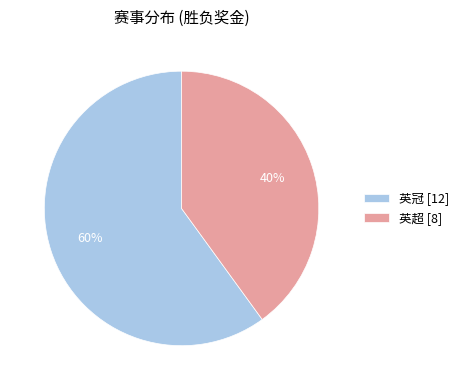

Count the number of slices in the pie.

2